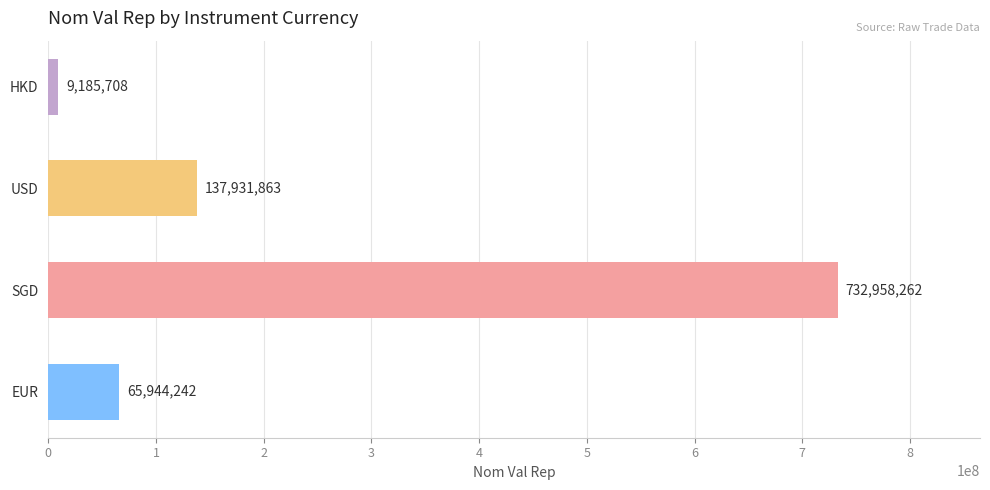

List the labels in order of value, largest first.

SGD, USD, EUR, HKD